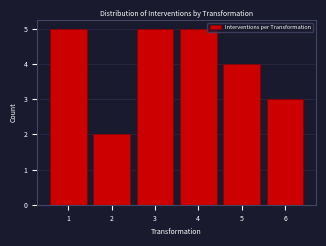

Reading left to right, transcribe this chart: for each bar, give the range it covers on the x-axis and its height. The values are not printed on the chart, so give them approximately, as read against the axis.

0.5 to 1.5: 5
1.5 to 2.5: 2
2.5 to 3.5: 5
3.5 to 4.5: 5
4.5 to 5.5: 4
5.5 to 6.5: 3